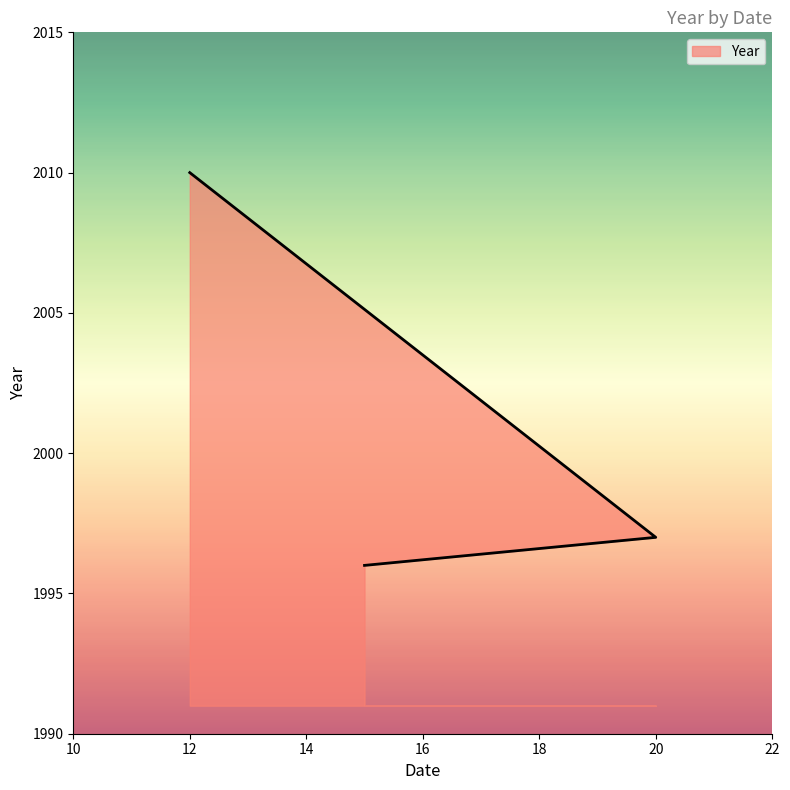

How many data points are less than 1997?

1